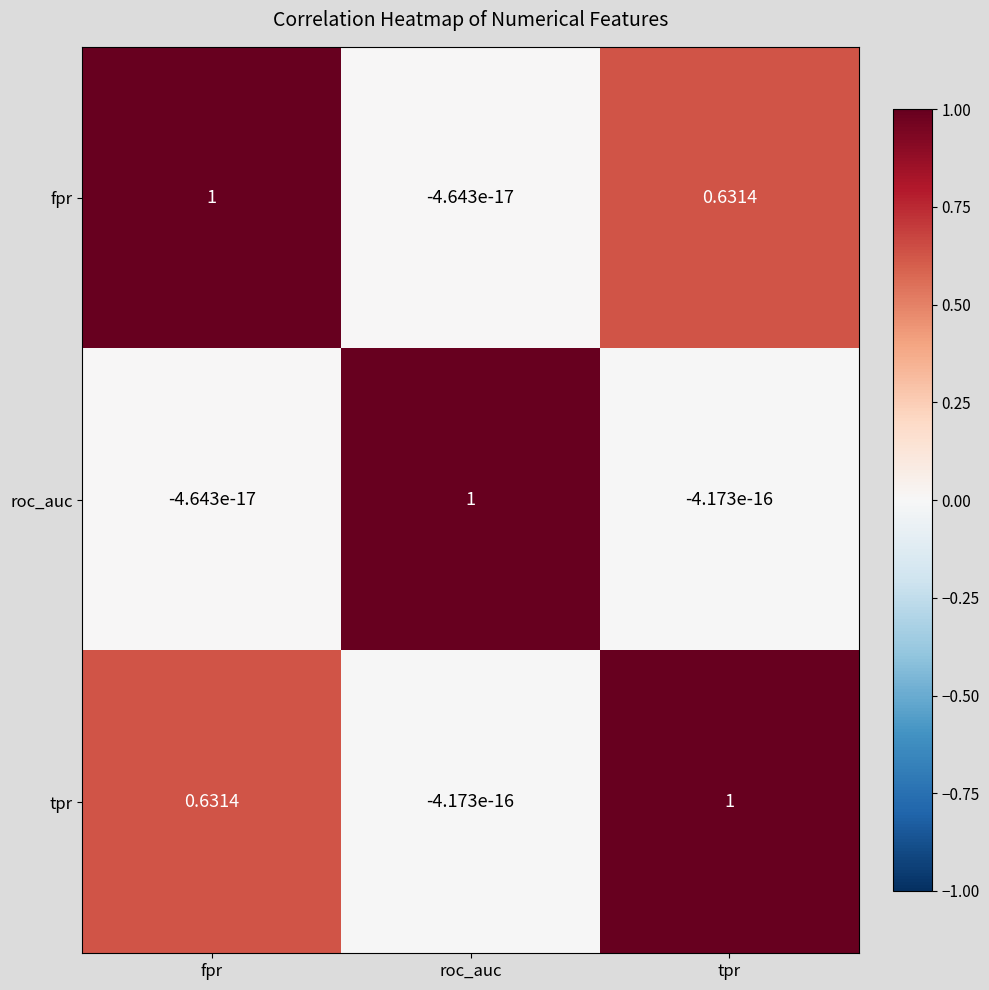

Rank the series at tpr from lowest to highest value.

roc_auc, fpr, tpr